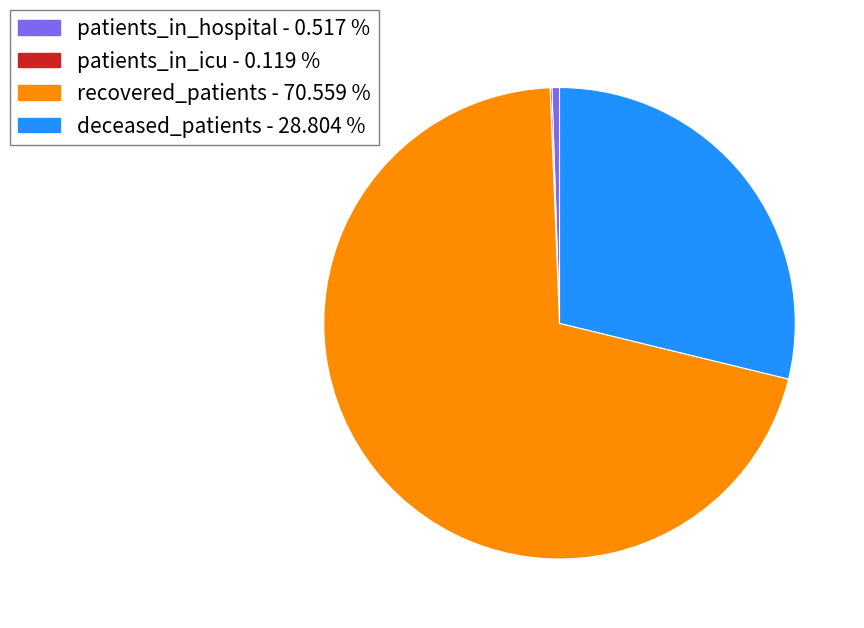

Is there a majority slice in this chart?

Yes